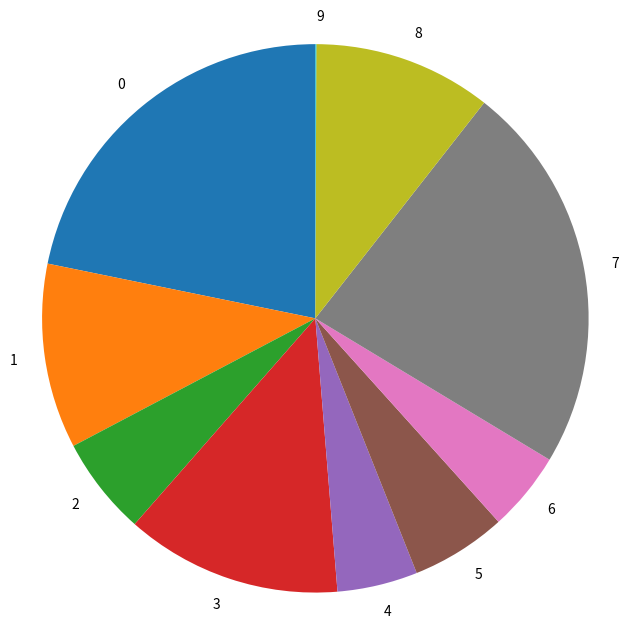

Is the sum of 0 and 8 greater than half?

No